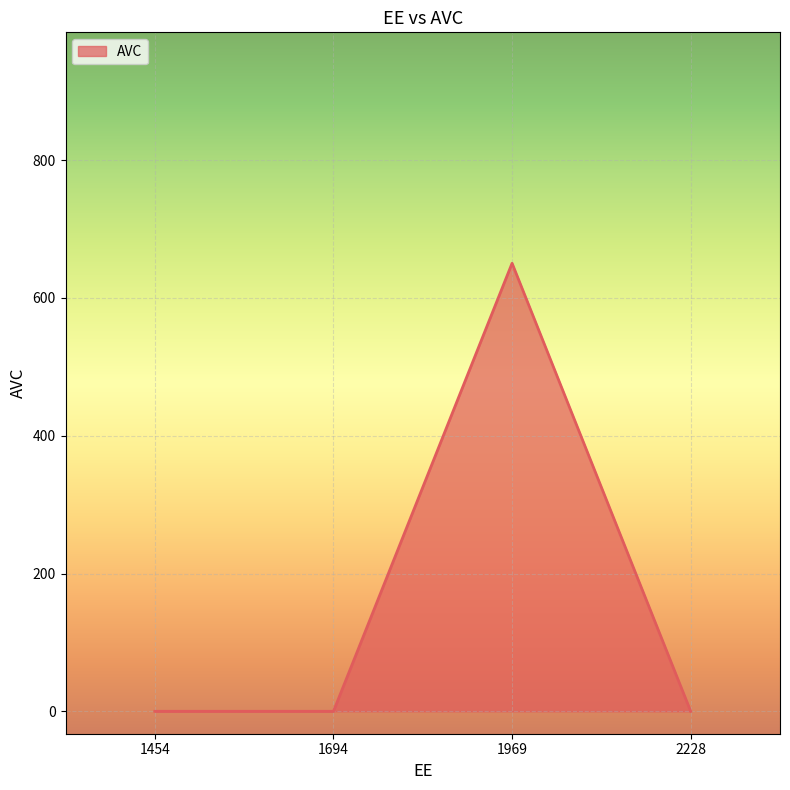

What is the average value?

162.6